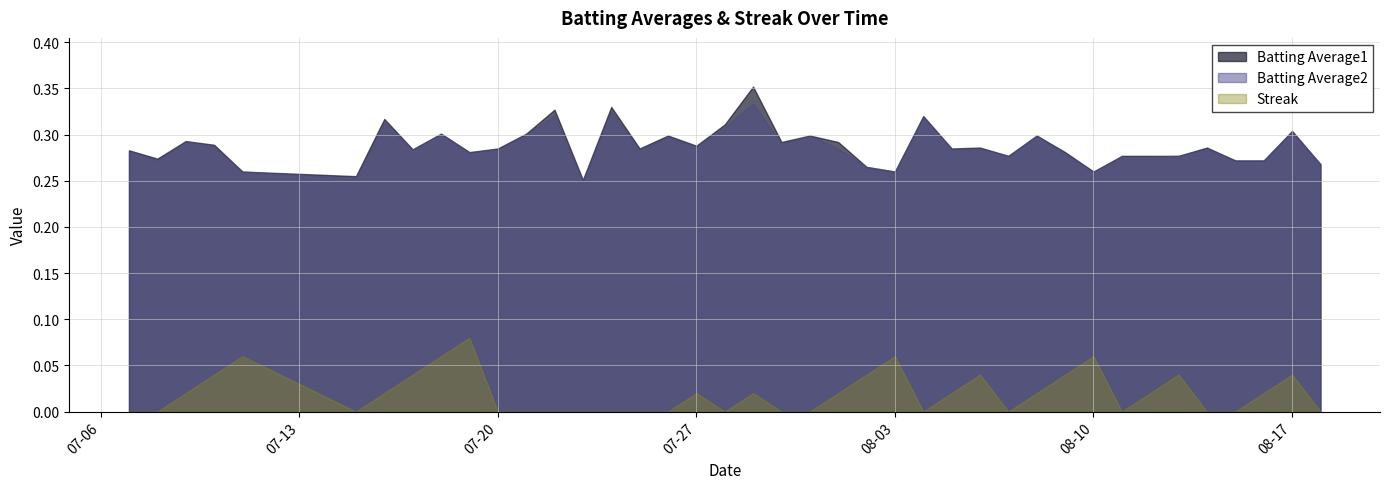

True or false: Batting Average2 and Streak intersect in this chart.

False